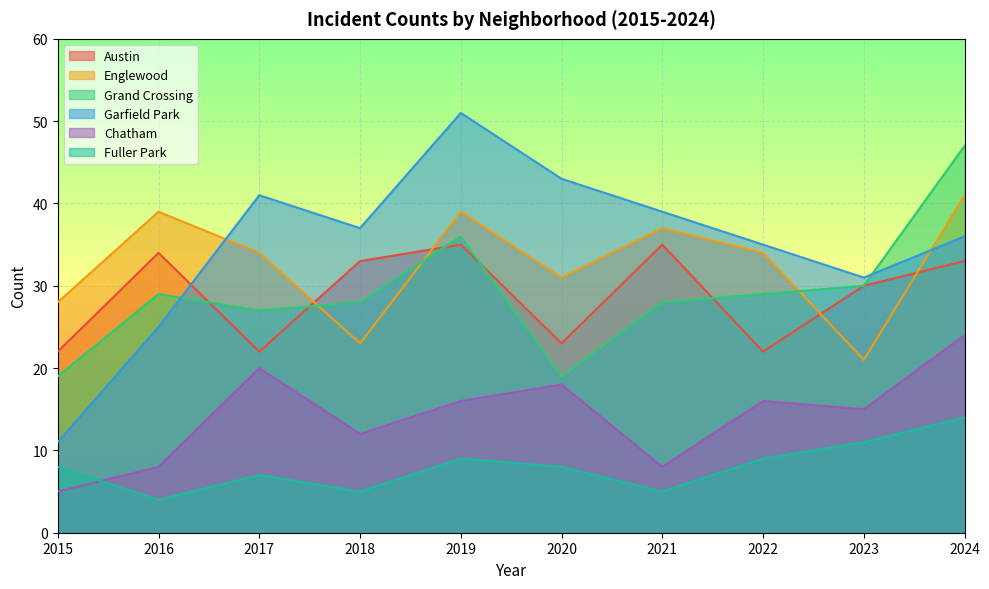

True or false: Fuller Park and Grand Crossing cross at least once.

False